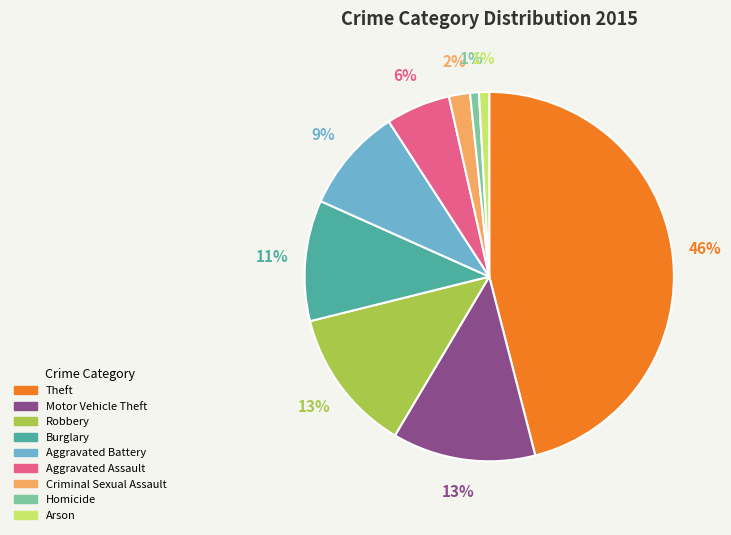

Do Criminal Sexual Assault and Motor Vehicle Theft together represent more than half of the pie?

No